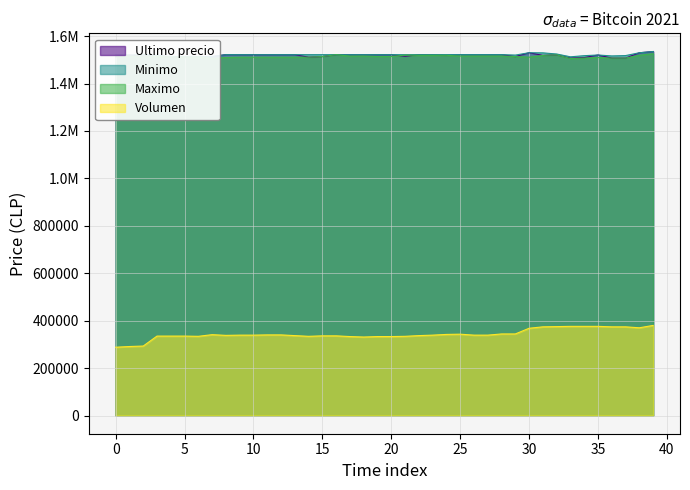

What is the maximum value for Volumen?

380000